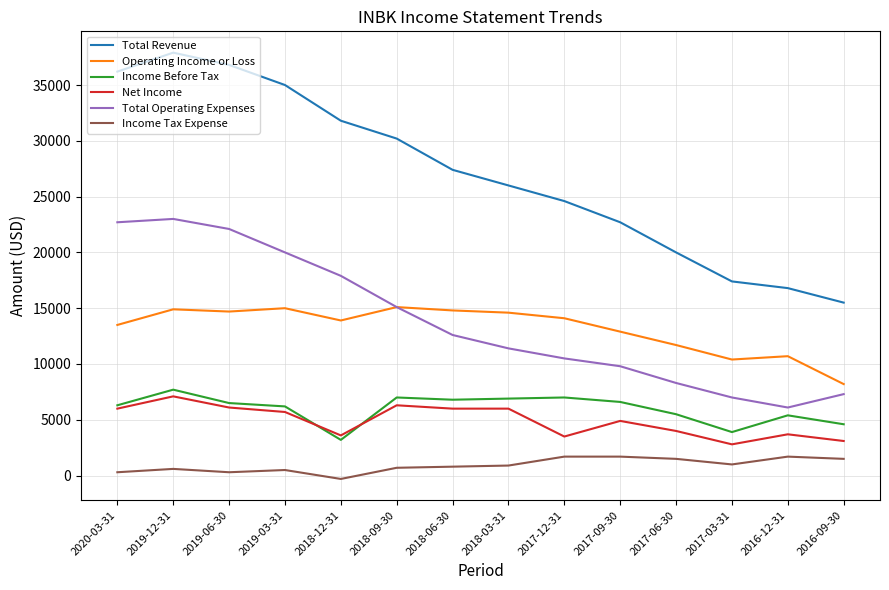

The value of Net Income at 2018-09-30 is 9677. True or false?

False